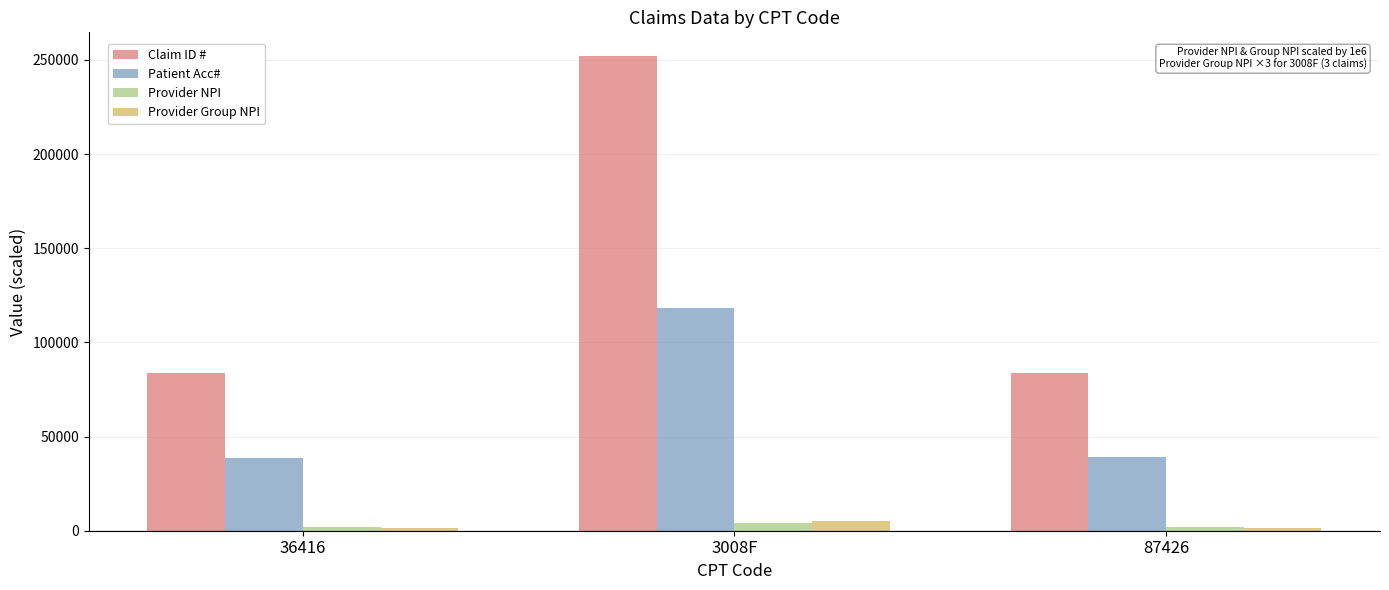

At which category is the sum across all series the highest?

3008F